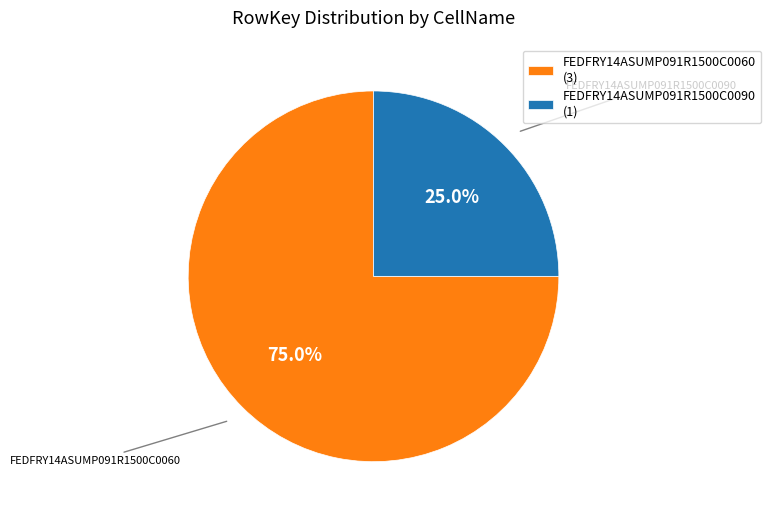

To the nearest percent, what percentage of the pie is FEDFRY14ASUMP091R1500C0060?

75%